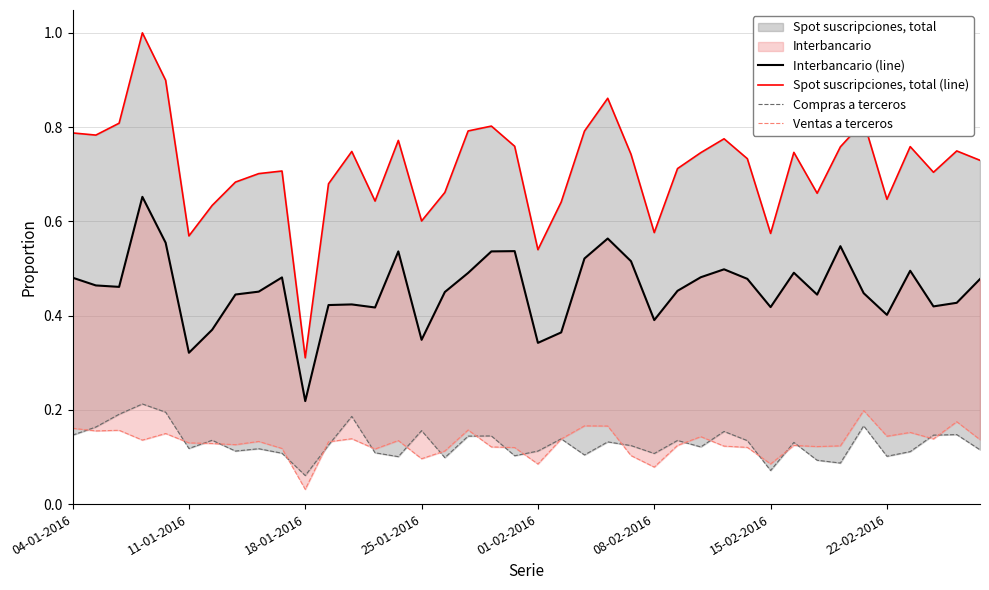

What is the average value of the Ventas a terceros series?

0.1